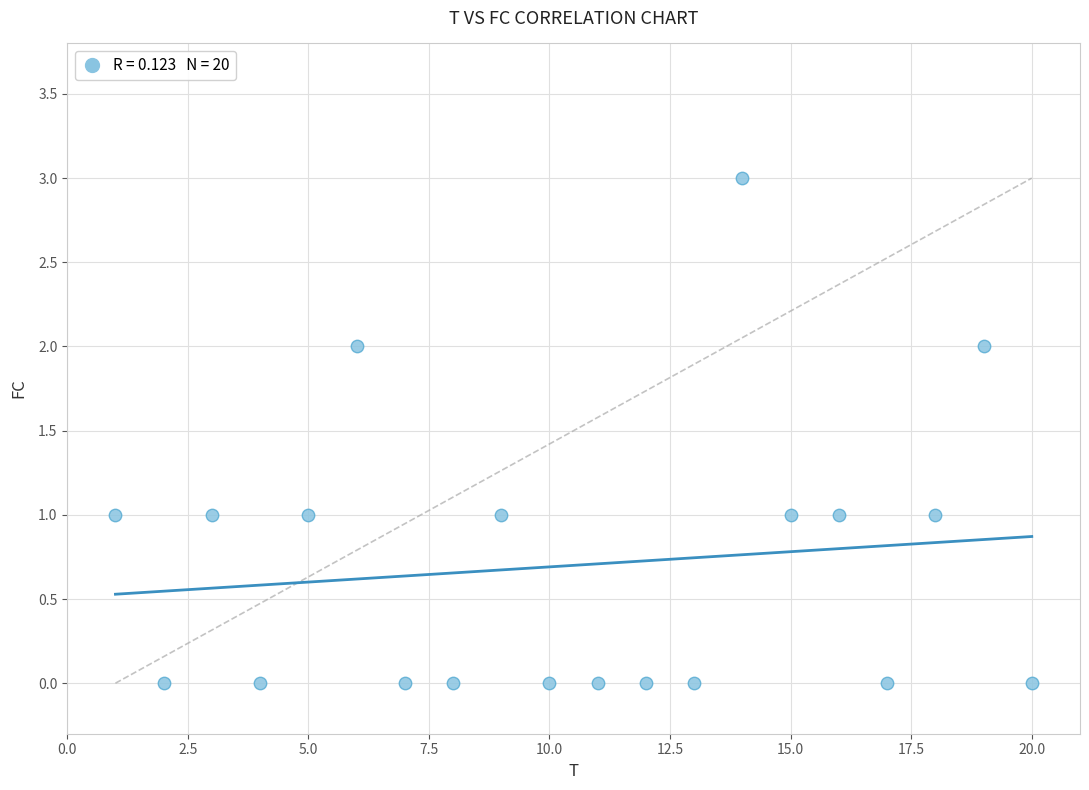

What is the range of Y values (max minus min)?

3